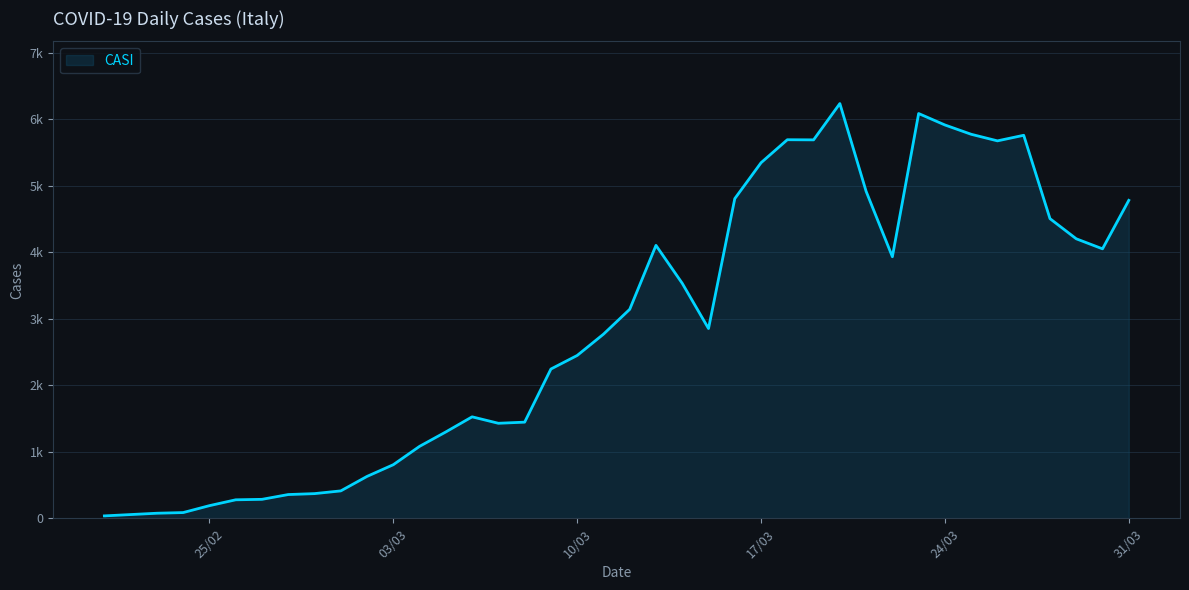

Which label corresponds to the smallest value in the chart?

21/02/2020